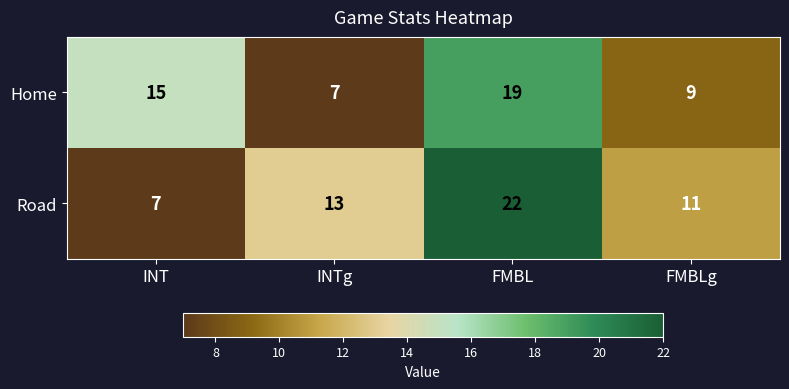

What is the greatest value displayed?

22